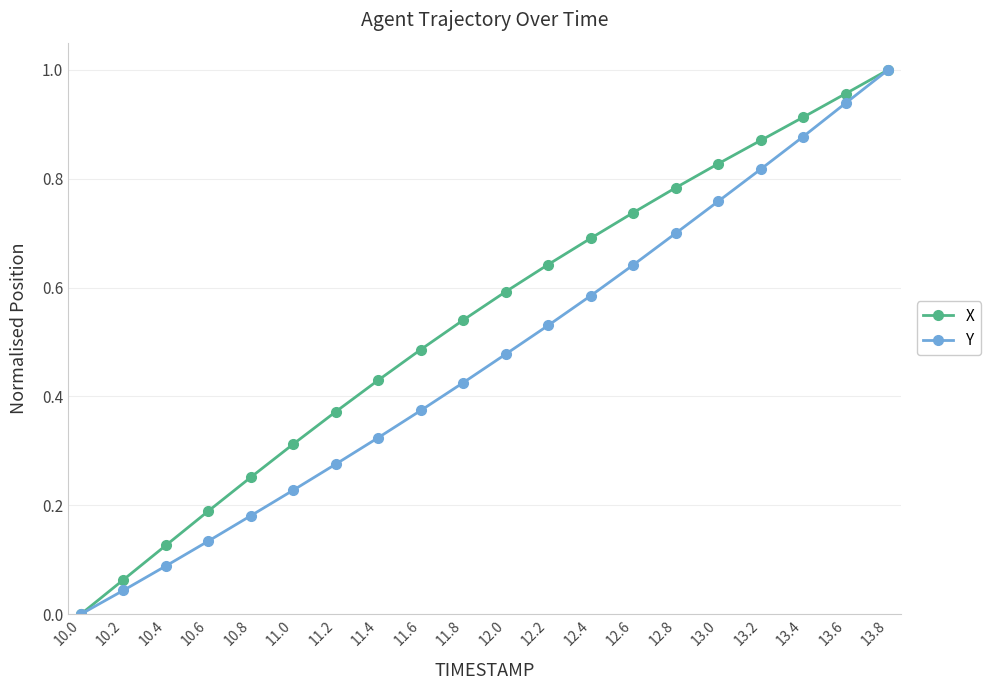

Between 10.4 and 13.4, which series saw the biggest shift?

Y